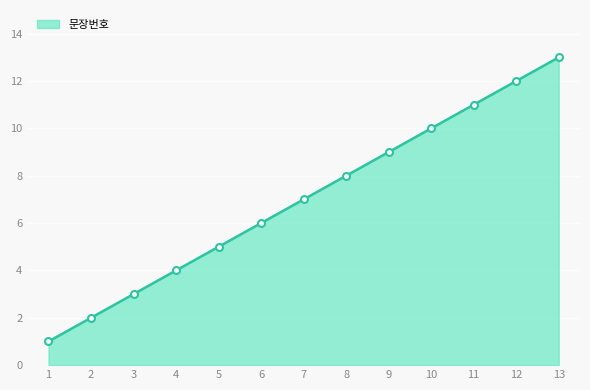

Approximately how many times larger is the value at 6 compared to 7?

0.9